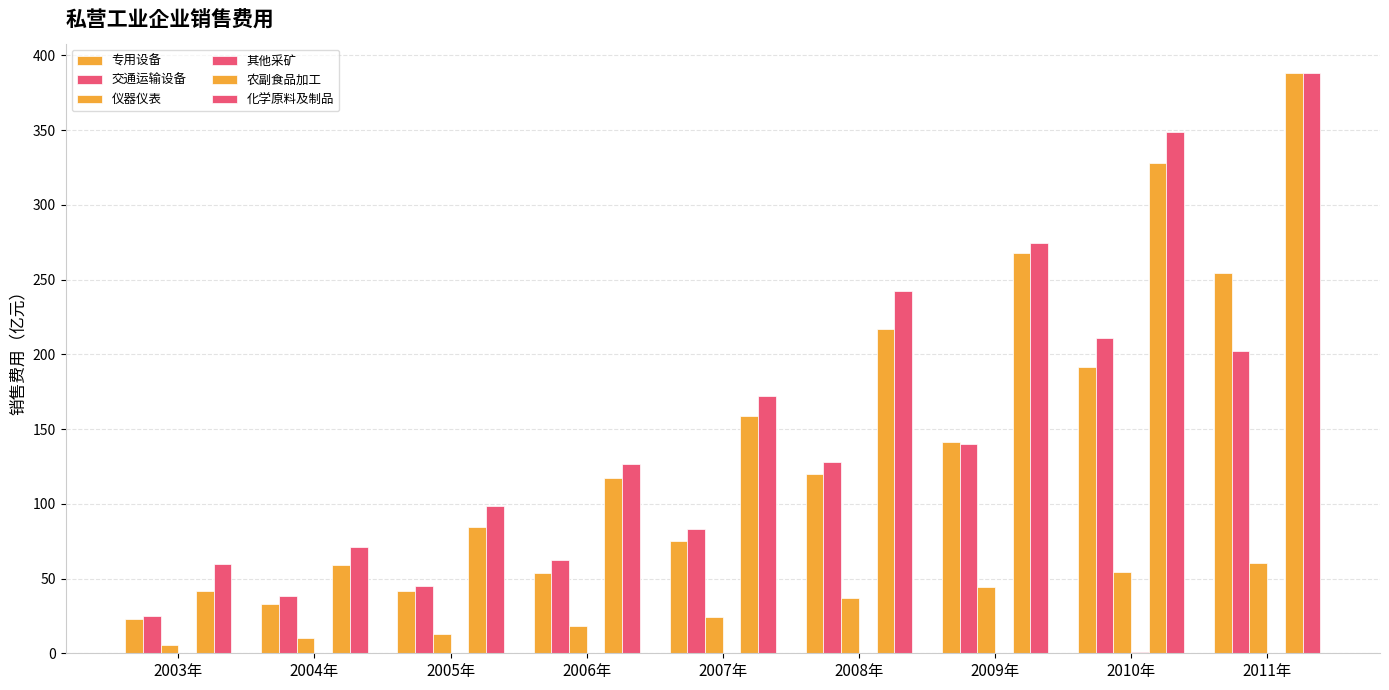

At which category is the sum across all series the highest?

2011年